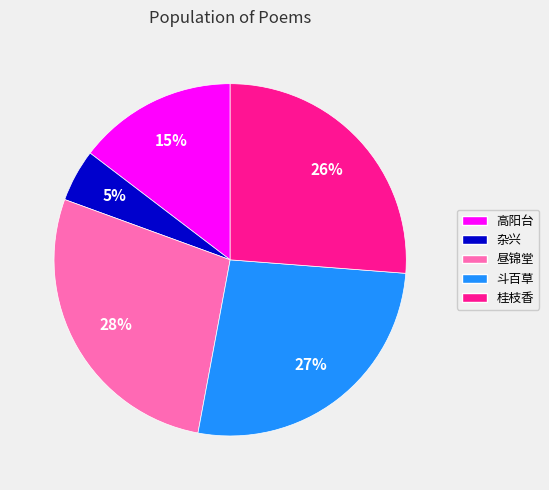

How many slices are in this pie chart?

5